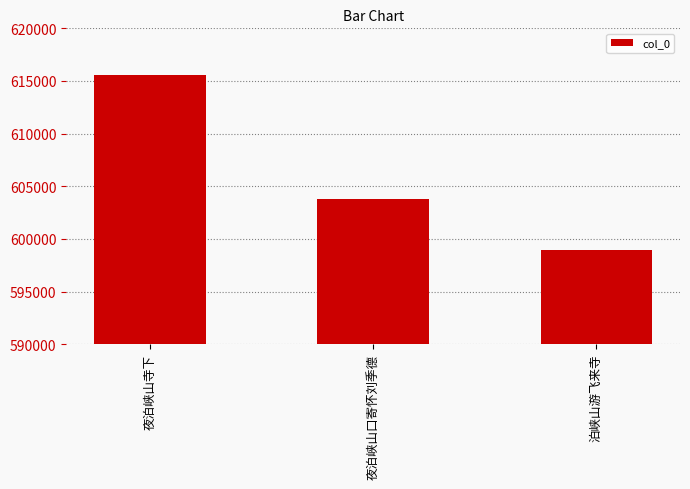

Approximately how many times larger is the value at 夜泊峡山寺下 compared to 夜泊峡山口寄怀刘季德?

1.0